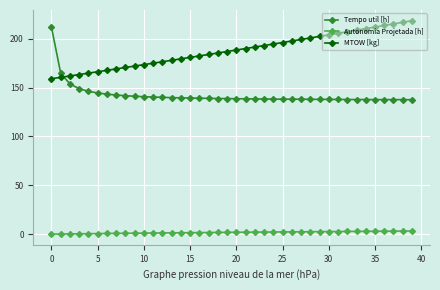

Rank the series by their average value, from highest to lowest.

MTOW [kg], Tempo util [h], Autonomia Projetada [h]